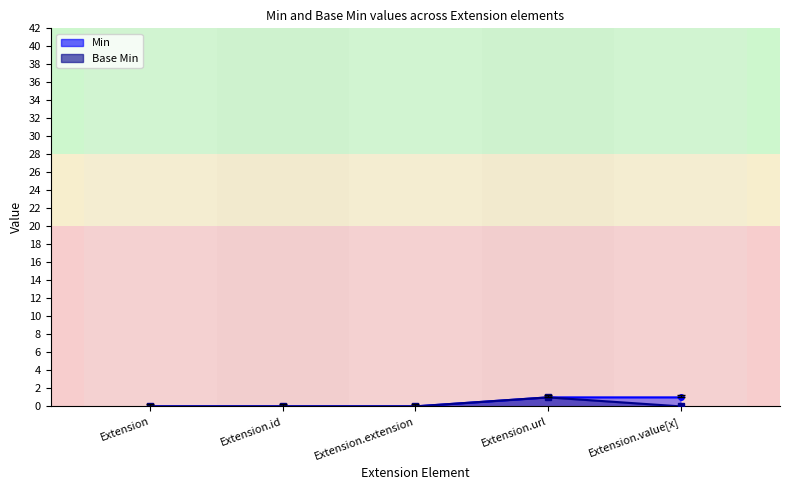

Which category has the highest value in the Min series?

Extension.url